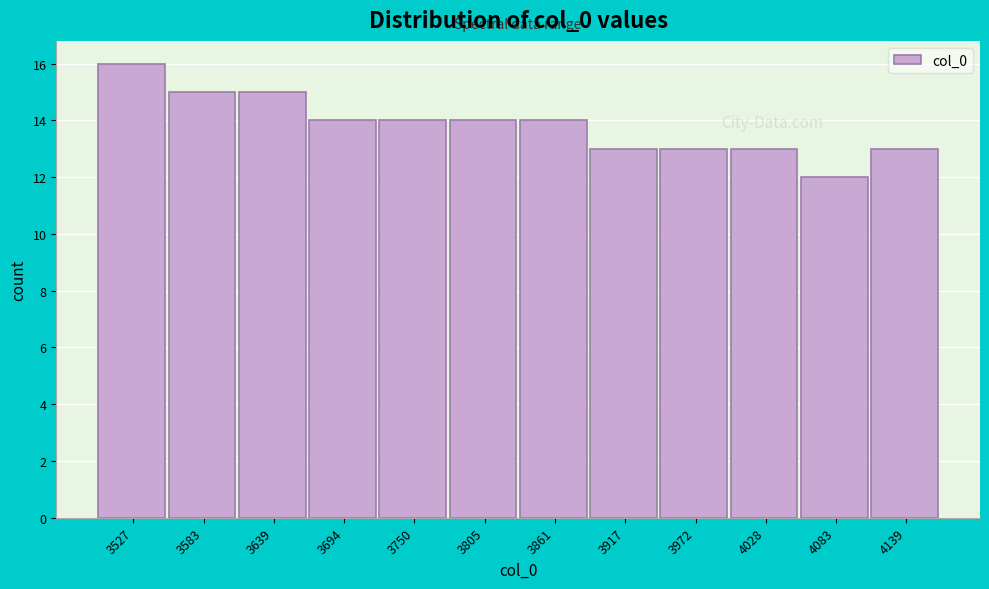

How tall is the bar that spans 4060 to 4110 on the x-axis? Neither the bar edges nor the heights are printed on the chart, so give them approximately, as read against the axes.

12